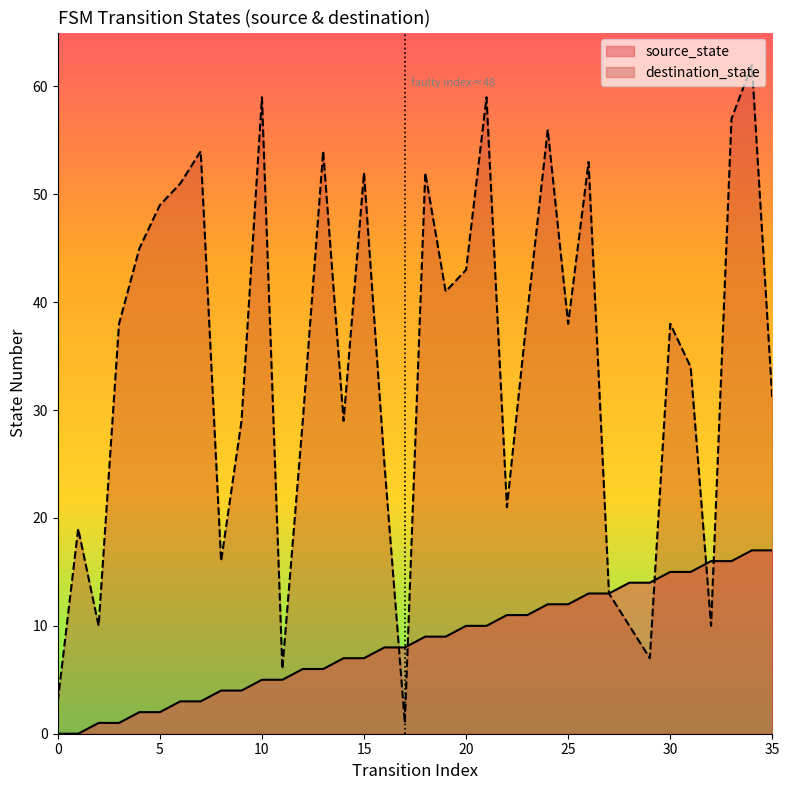

List the labels in order of destination_state value, smallest first.

17, 0, 11, 29, 2, 28, 32, 27, 8, 1, 22, 16, 9, 12, 14, 35, 31, 3, 25, 30, 23, 19, 20, 4, 5, 6, 15, 18, 26, 7, 13, 24, 33, 10, 21, 34